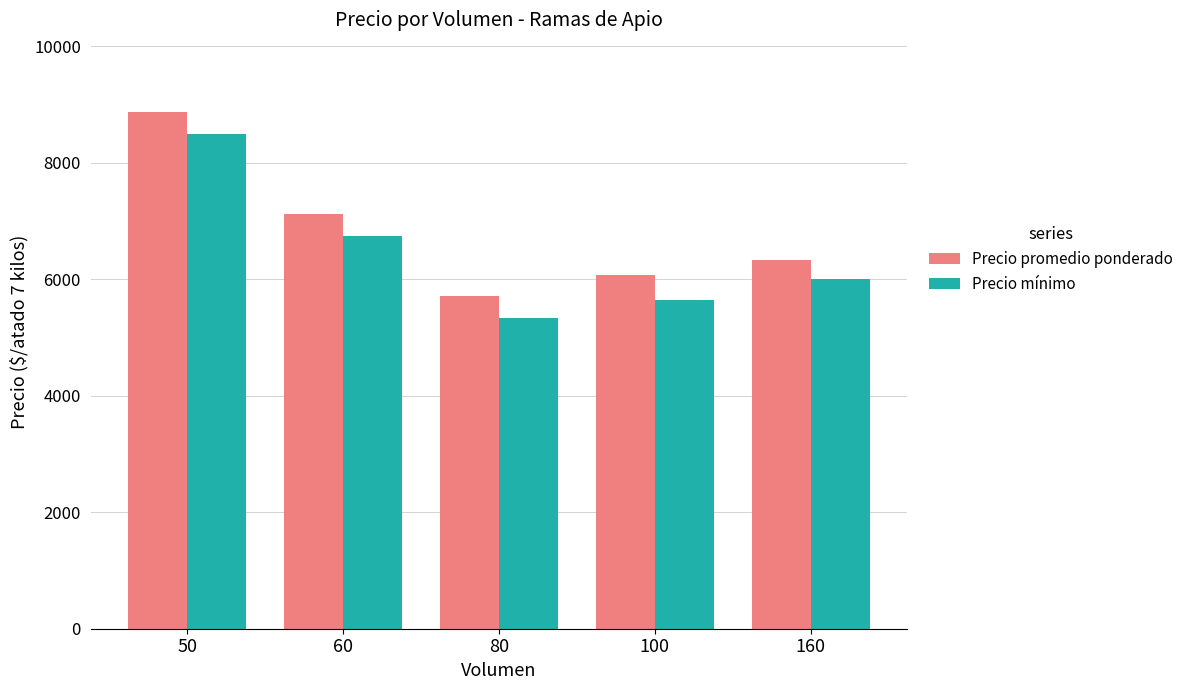

Reading right to left, extract all data points from this chart.

Precio promedio ponderado: 160=6333.3	100=6071.4	80=5708.3	60=7125.0	50=8875.0
Precio mínimo: 160=6000.0	100=5642.9	80=5333.3	60=6750.0	50=8500.0